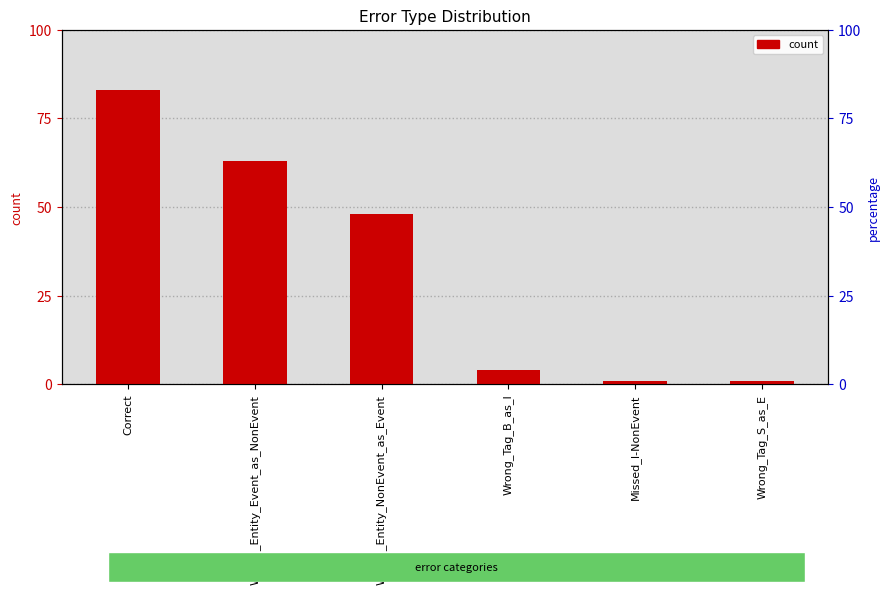

The chart shows a value of 48 at Wrong_Entity_NonEvent_as_Event. True or false?

True